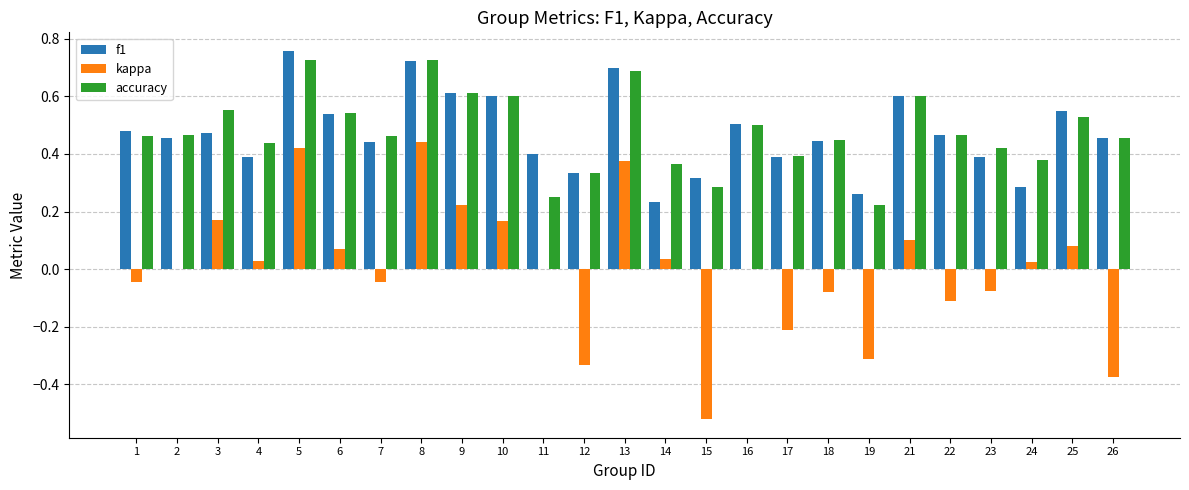

Is the value of f1 at 8 greater than the value of kappa at 25?

Yes